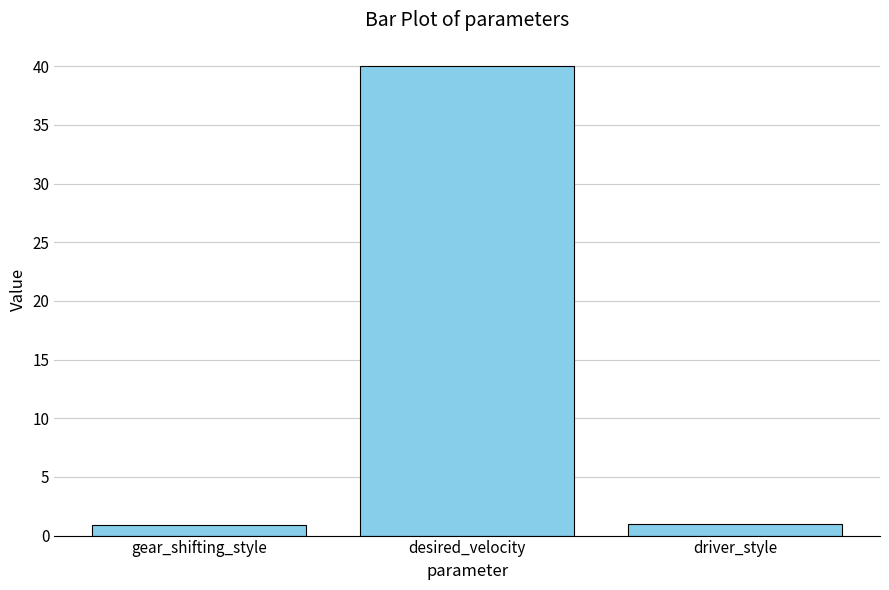

What is the difference between the maximum and minimum values?

39.1